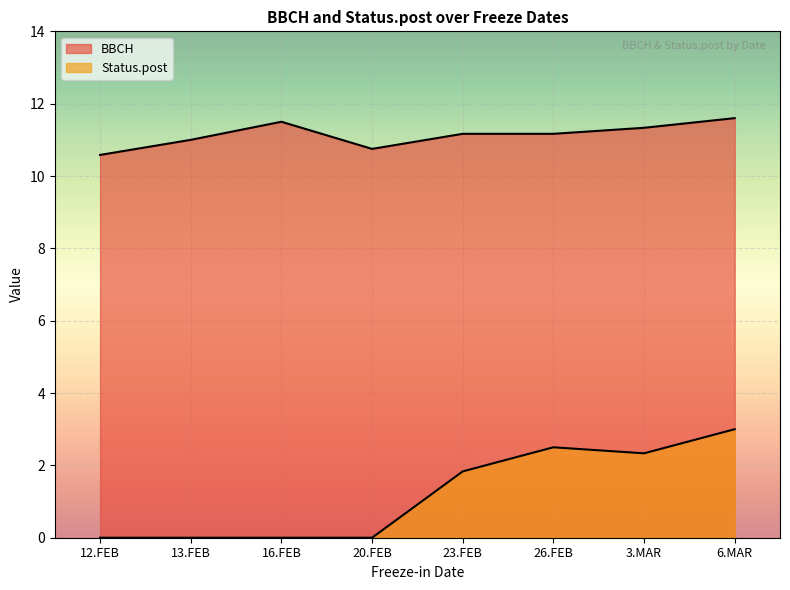

How many lines are shown in the chart?

2